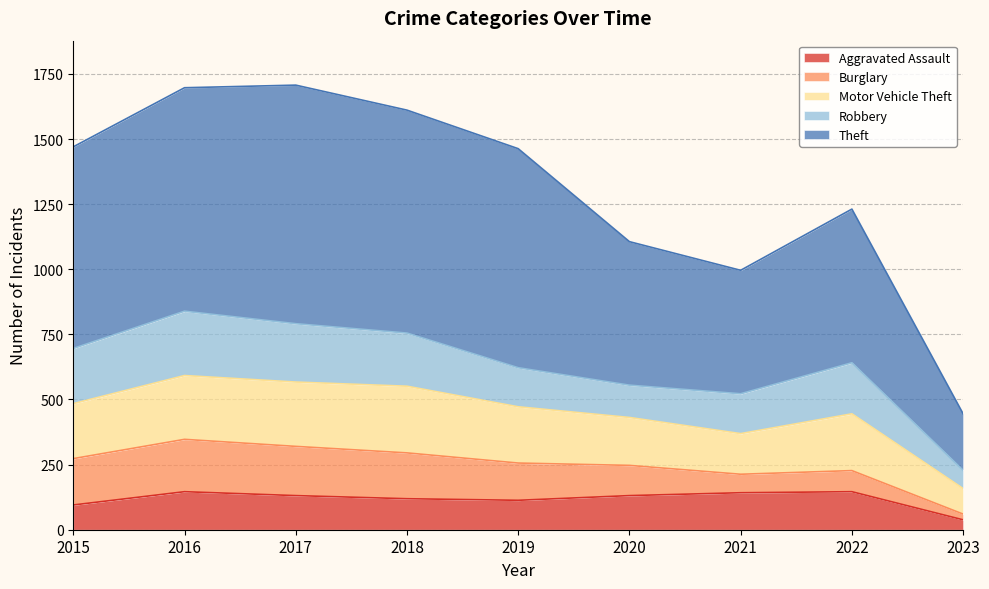

Reading right to left, extract all data points from this chart.

Aggravated Assault: 2023=38	2022=146	2021=142	2020=131	2019=113	2018=119	2017=131	2016=146	2015=95
Burglary: 2023=22	2022=81	2021=71	2020=116	2019=143	2018=176	2017=189	2016=201	2015=178
Motor Vehicle Theft: 2023=98	2022=218	2021=156	2020=184	2019=216	2018=256	2017=247	2016=245	2015=211
Robbery: 2023=70	2022=196	2021=153	2020=124	2019=150	2018=204	2017=224	2016=247	2015=212
Theft: 2023=217	2022=590	2021=474	2020=551	2019=841	2018=856	2017=916	2016=858	2015=774